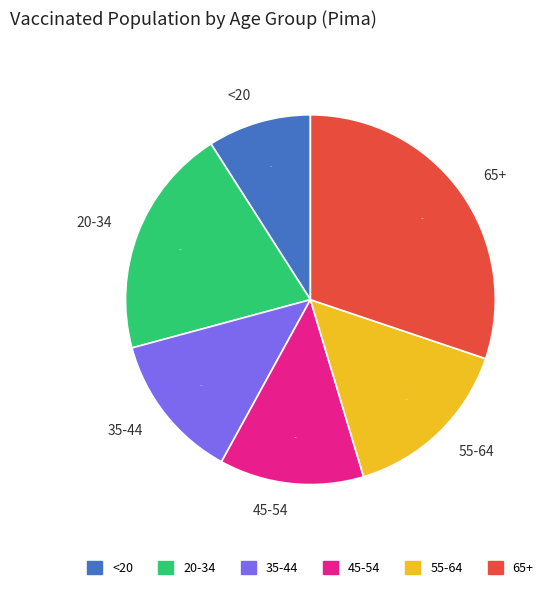

How many segments does this pie chart have?

6